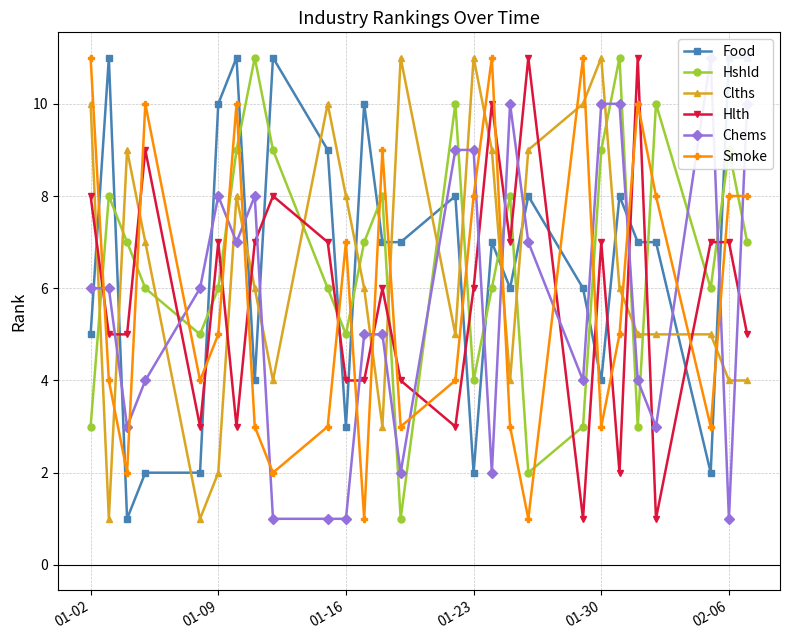

What is the difference between the maximum and minimum values in the Clths series?

10